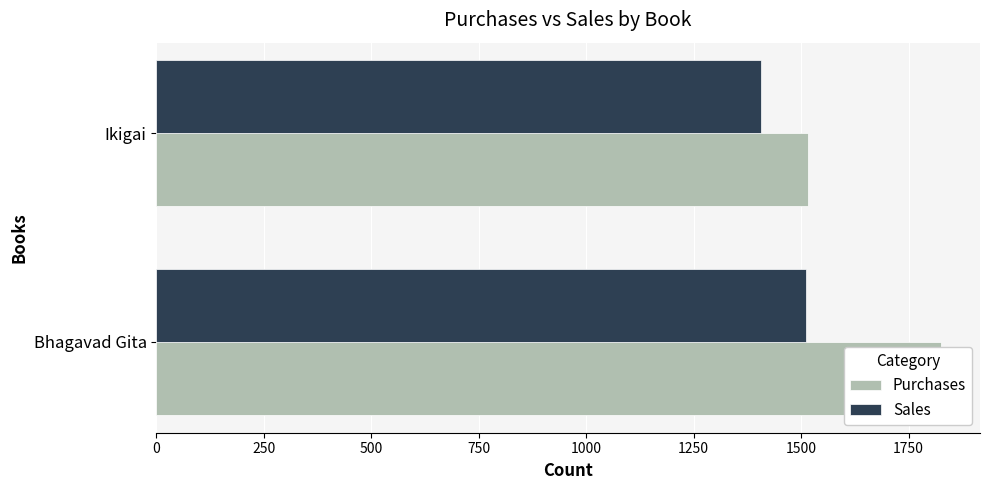

Which series has the largest total across all categories?

Purchases